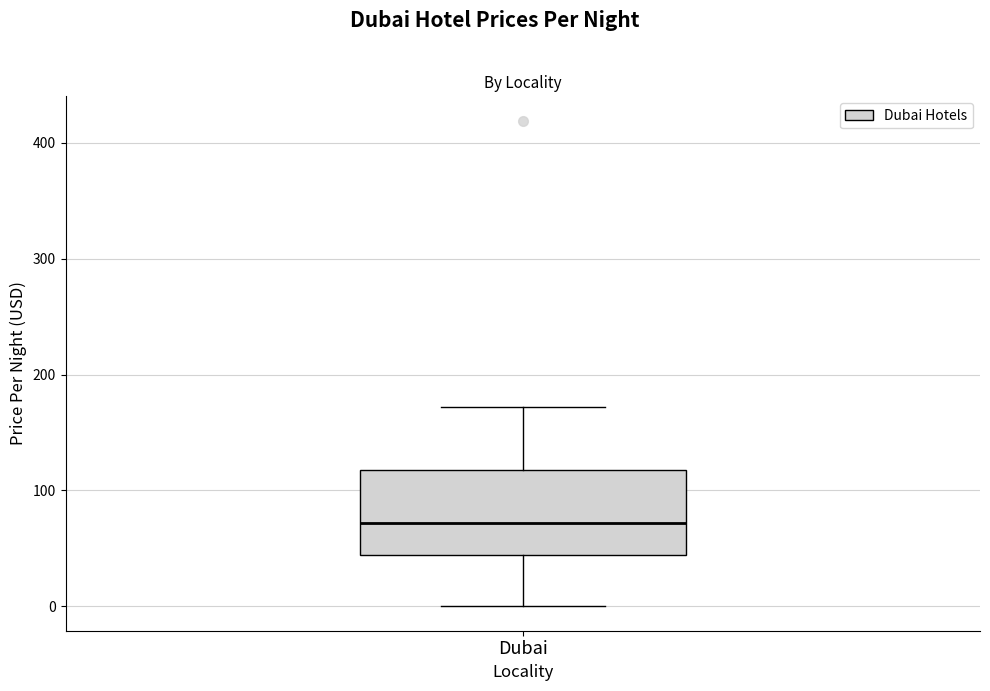

Where does the median line of the box for Dubai sit on the y-axis? The values are not printed on the chart, so give them approximately, as read against the axis.

70